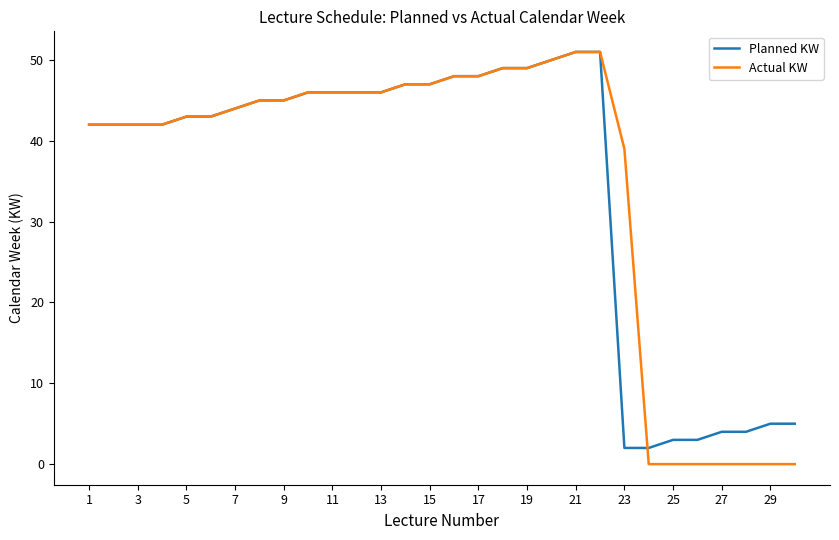

What is the greatest value displayed?

51